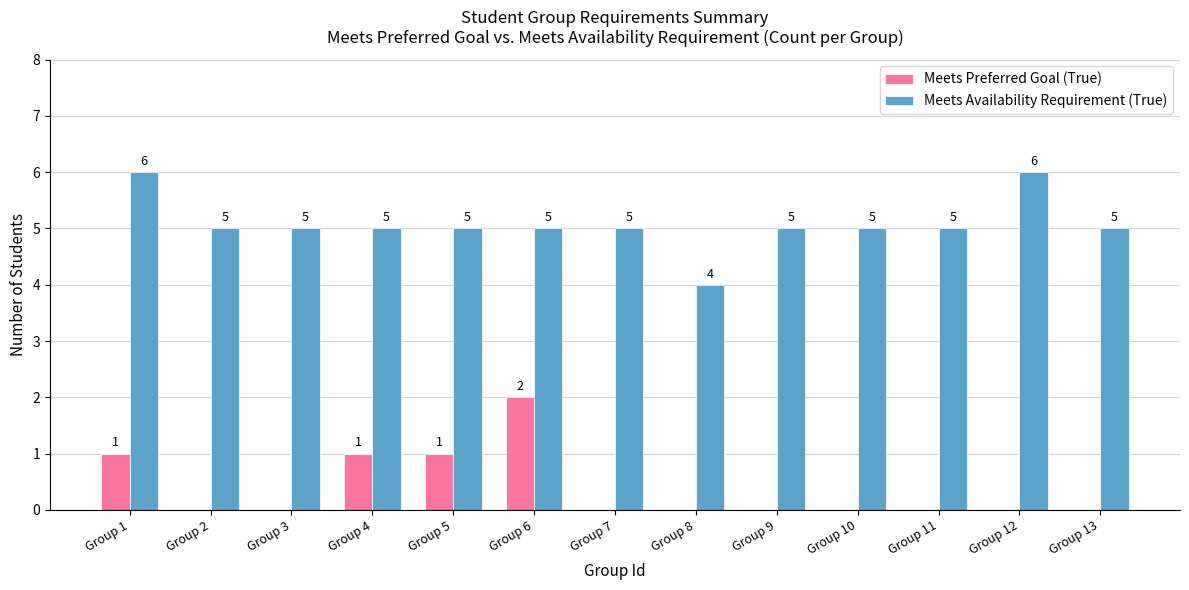

Which category has the highest value in the Meets Preferred Goal (True) series?

Group 6